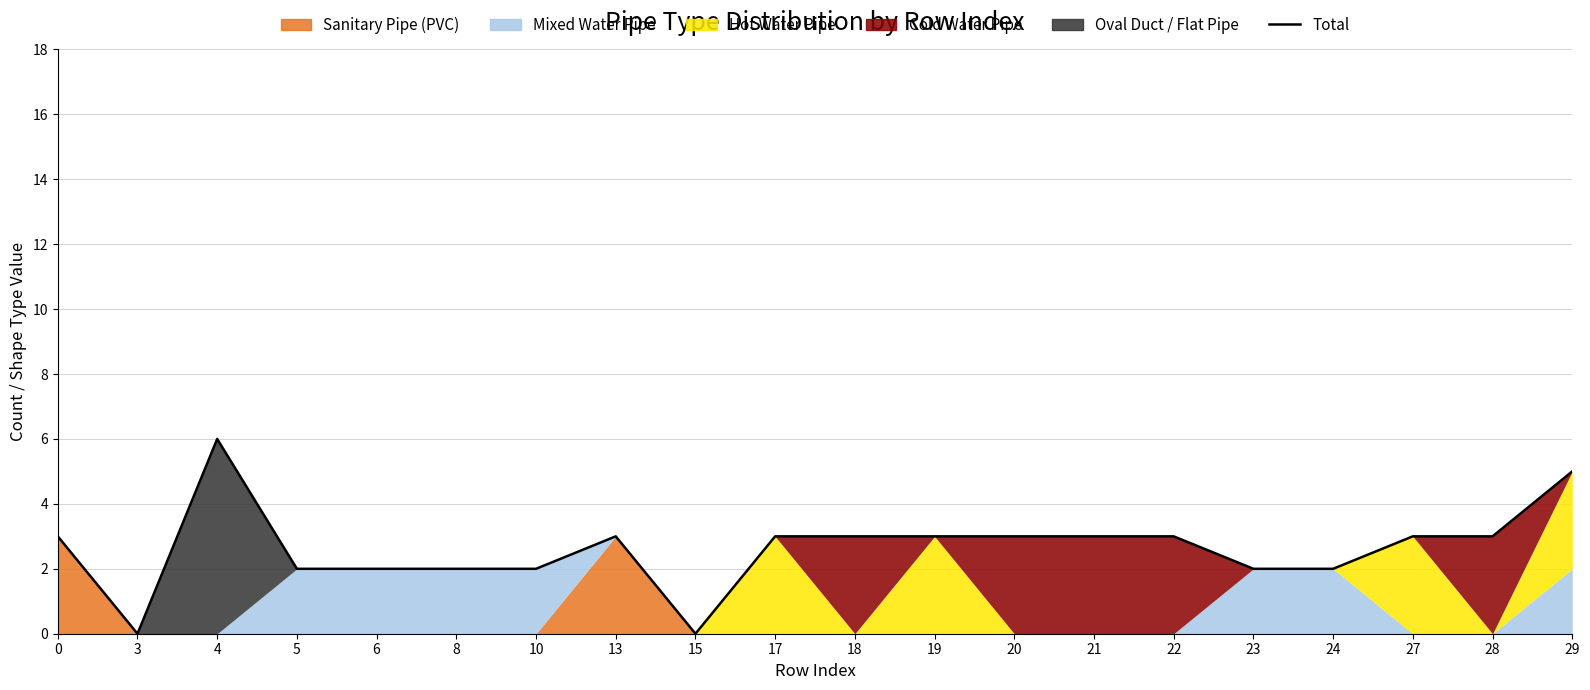

Does the chart have visible grid lines?

Yes